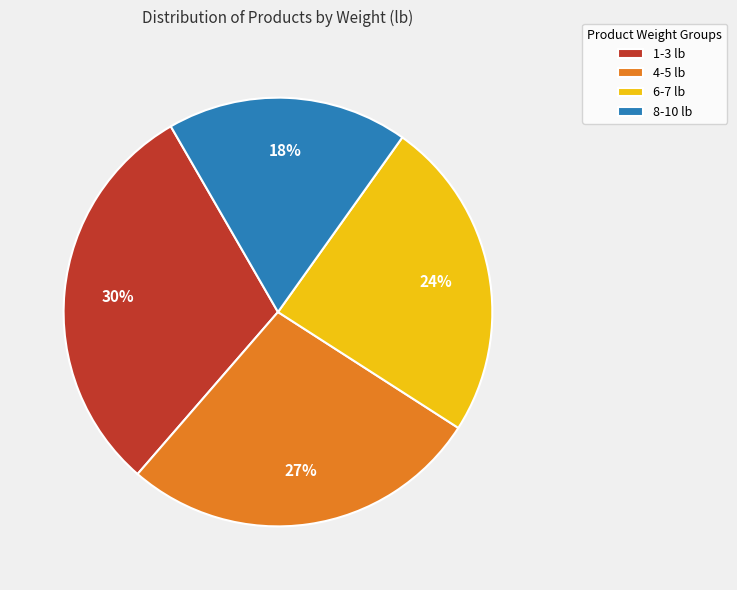

What percentage is the 6-7 lb slice, to the nearest percent?

24%